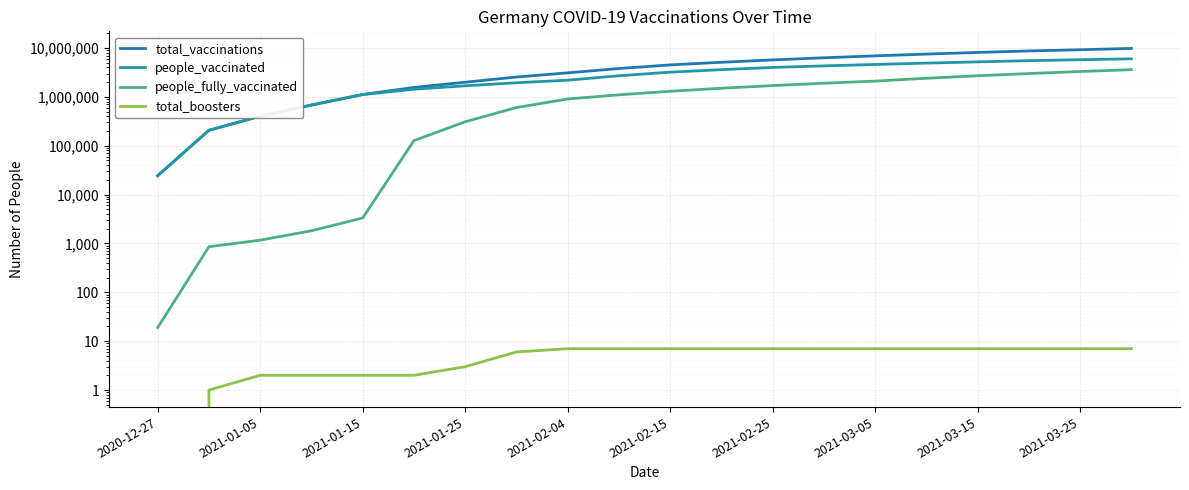

At which category does the chart reach its minimum across all series?

2020-12-27